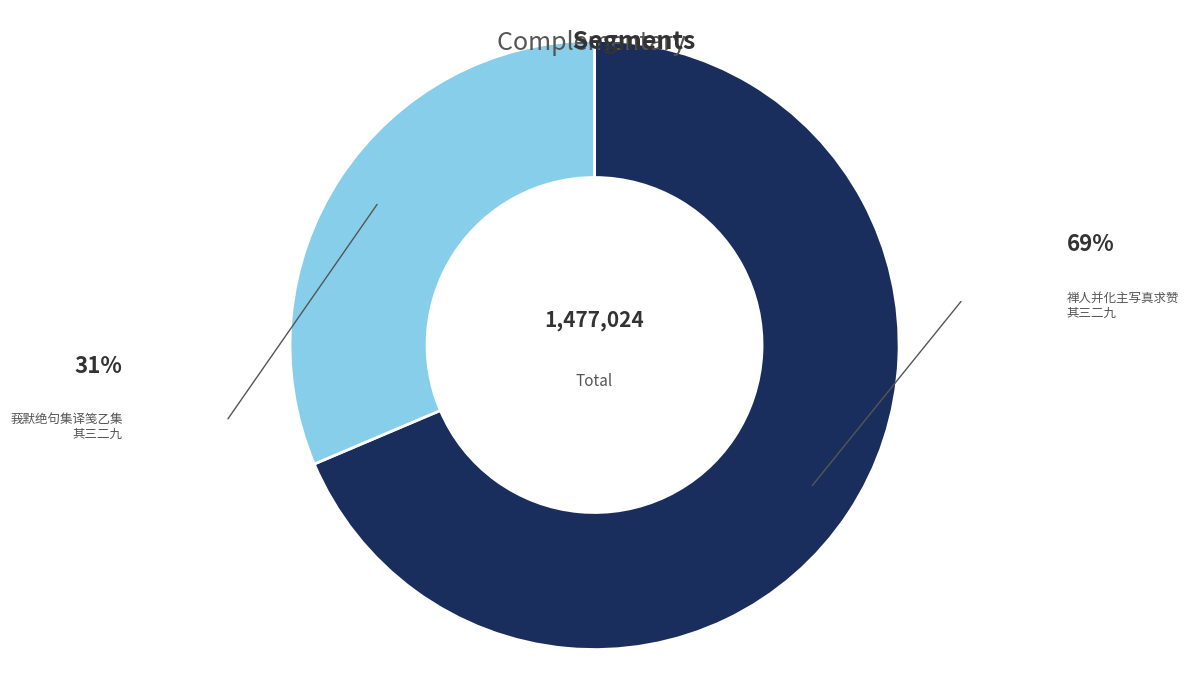

Count the number of slices in the pie.

2